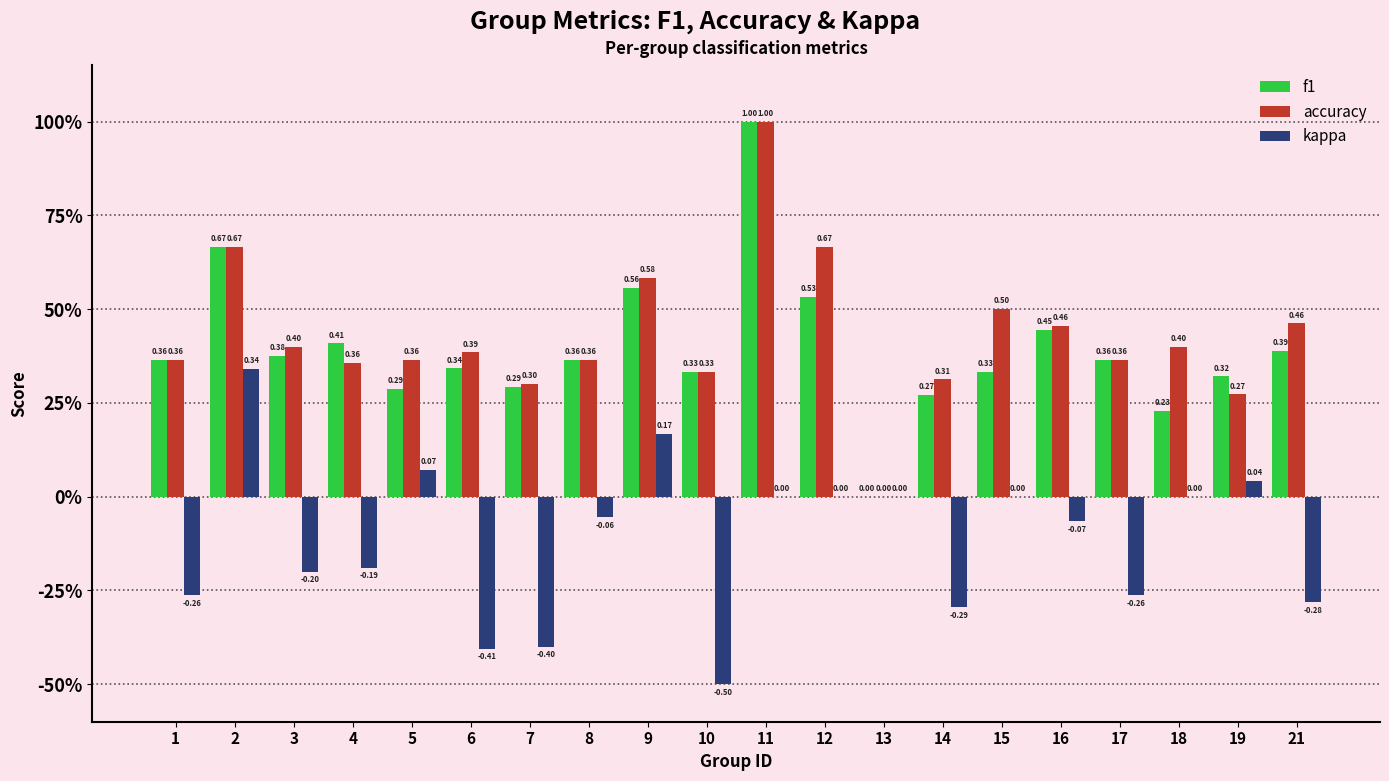

How many f1 values are between 0 and 1?

20